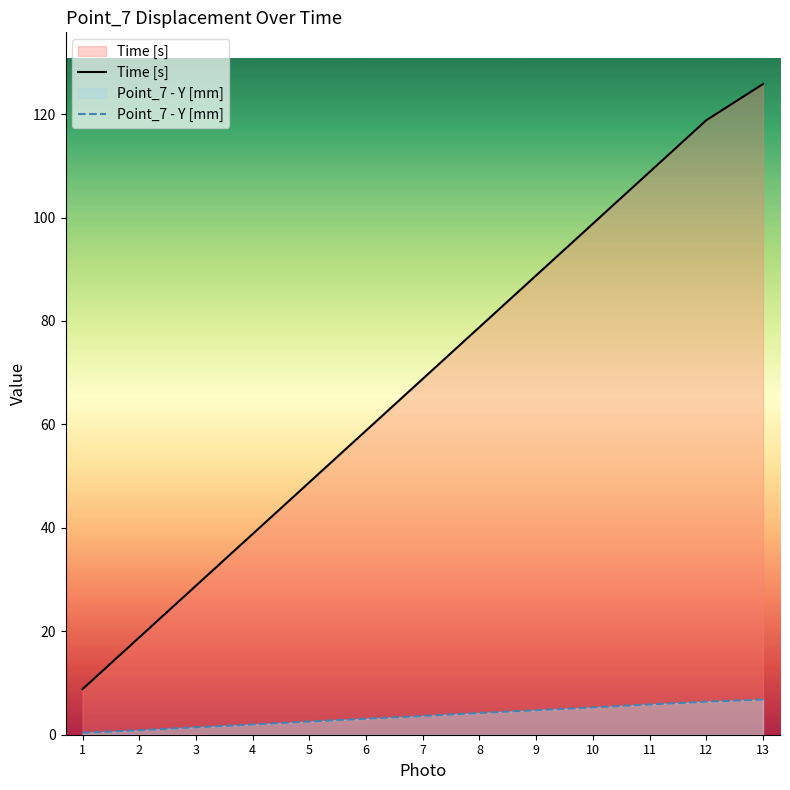

How many series are shown in this chart?

2